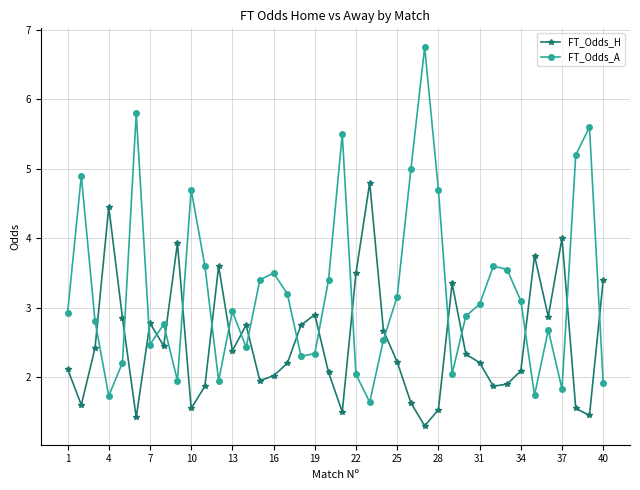

What is the sum of all FT_Odds_H values?

100.0